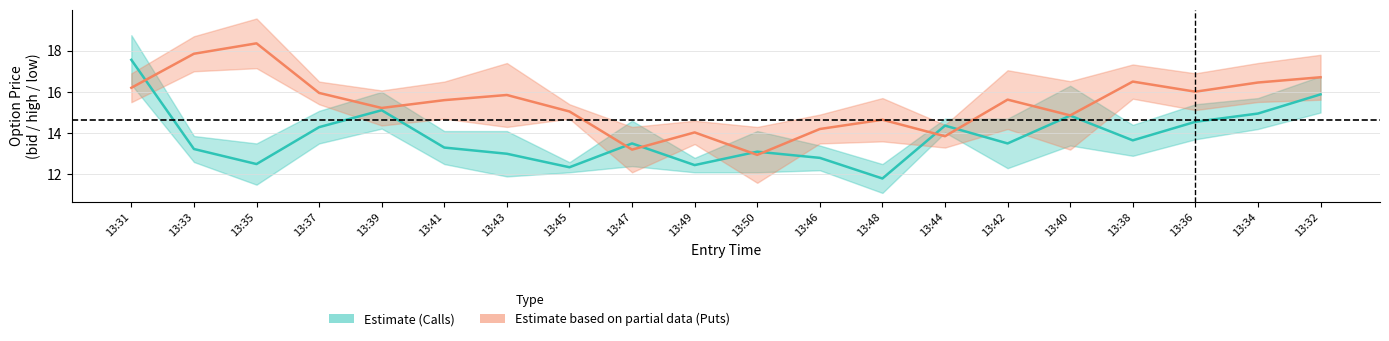

True or false: Put mid has a value of 7.6 at 13:32.

False